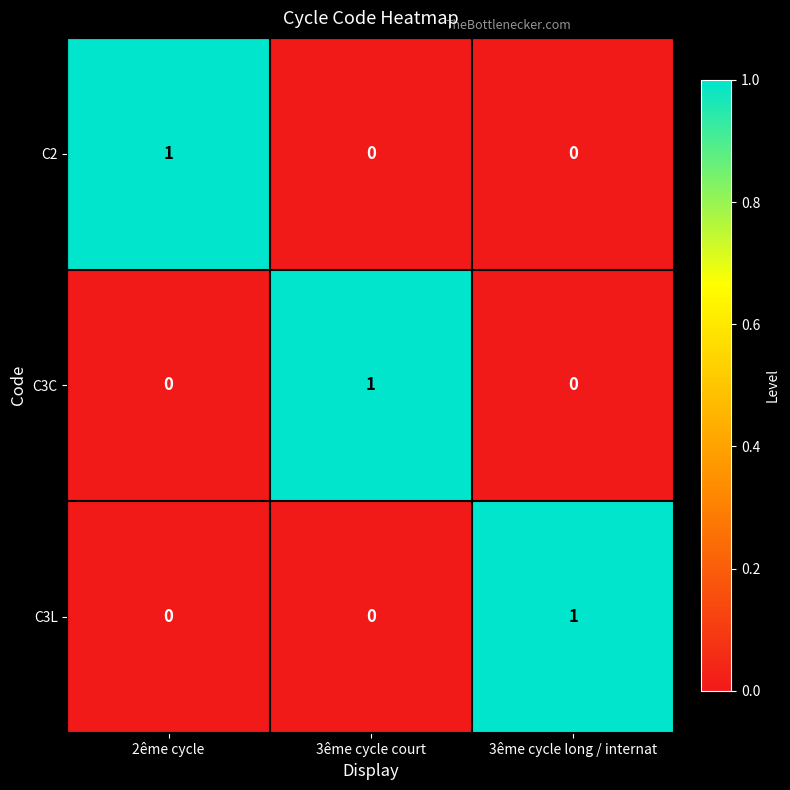

How many C3L values are between 0 and 1?

3